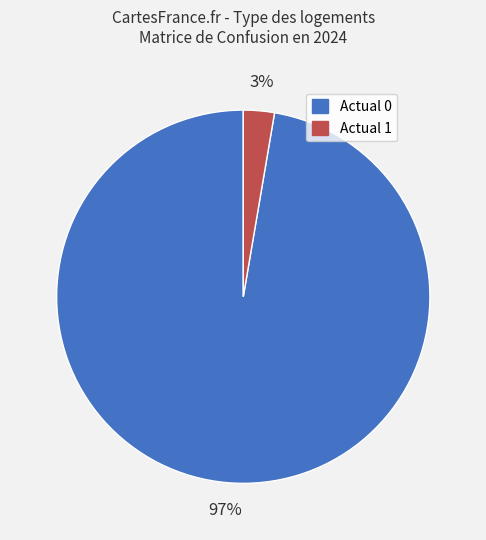

What is the largest slice in the pie chart?

Actual 0